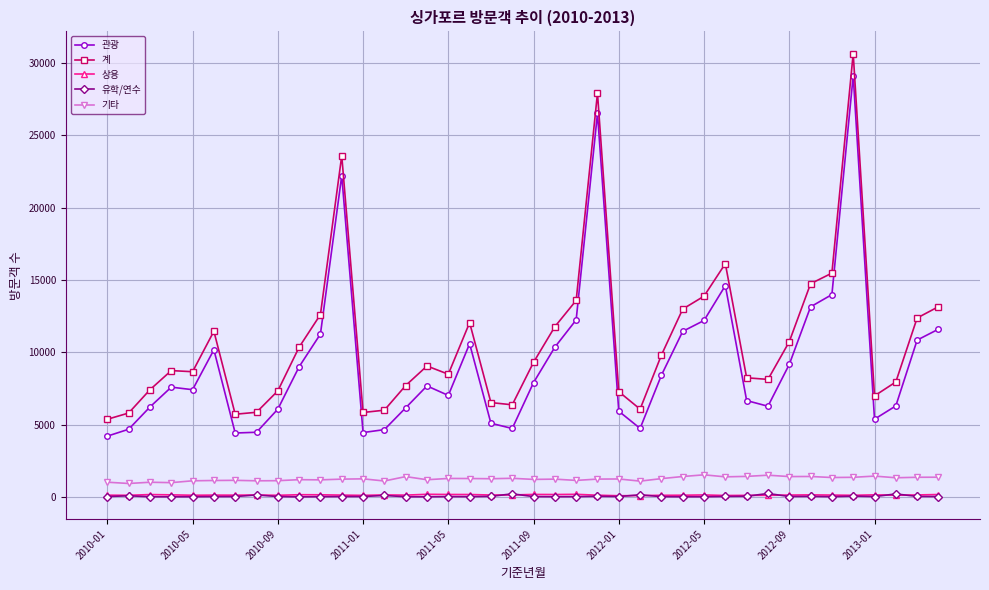

Does the chart display data point markers on the line(s)?

Yes